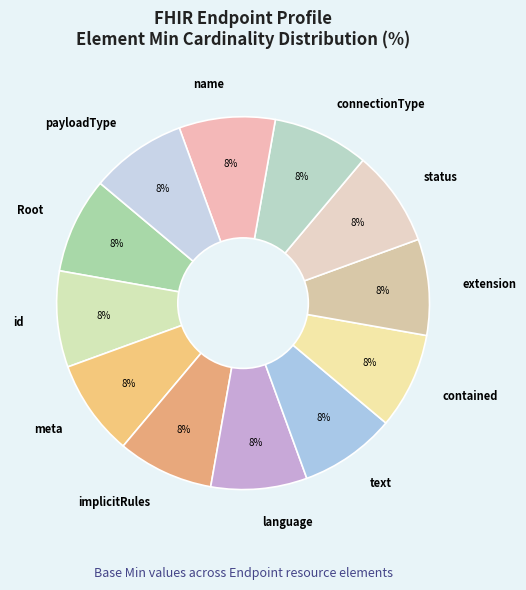

Do name and implicitRules together represent more than half of the pie?

No